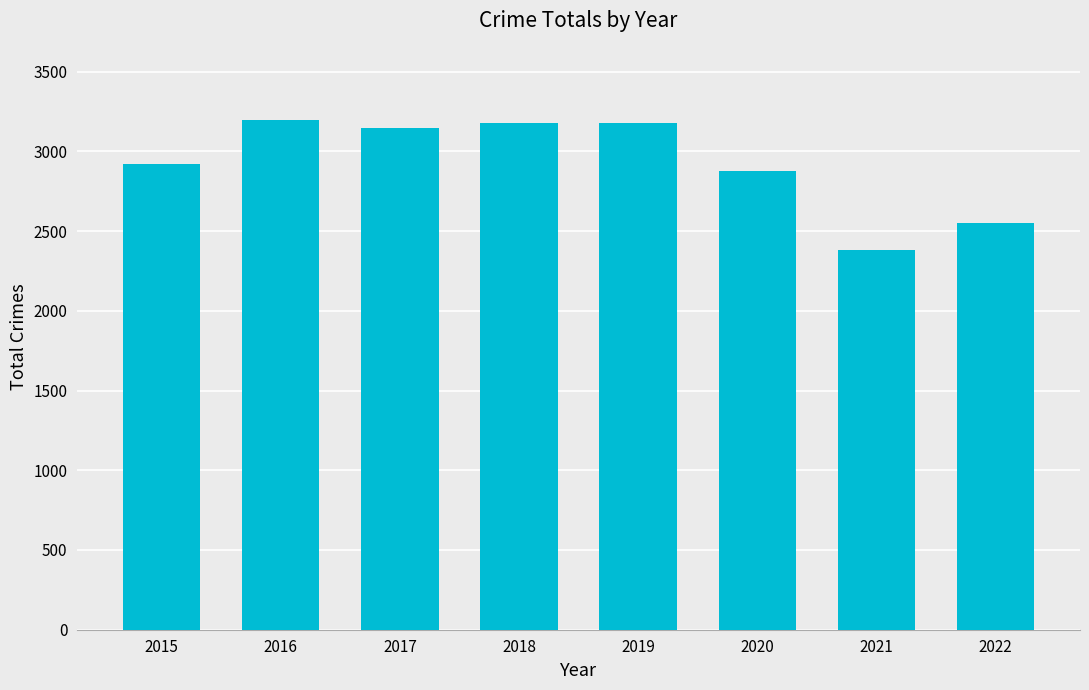

What is the difference between the values at 2020 and 2018?

303